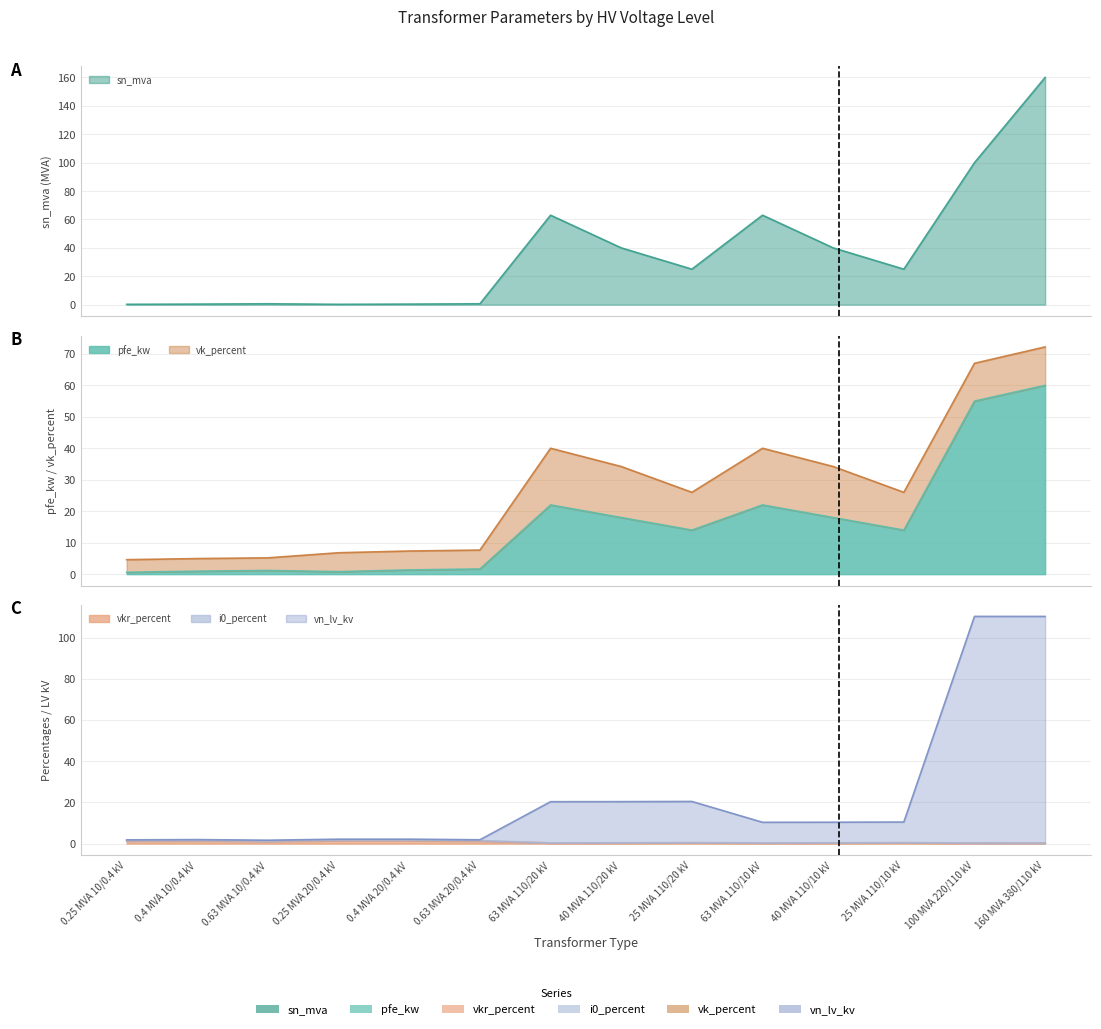

At which label does i0_percent reach its minimum?

63 MVA 110/20 kV